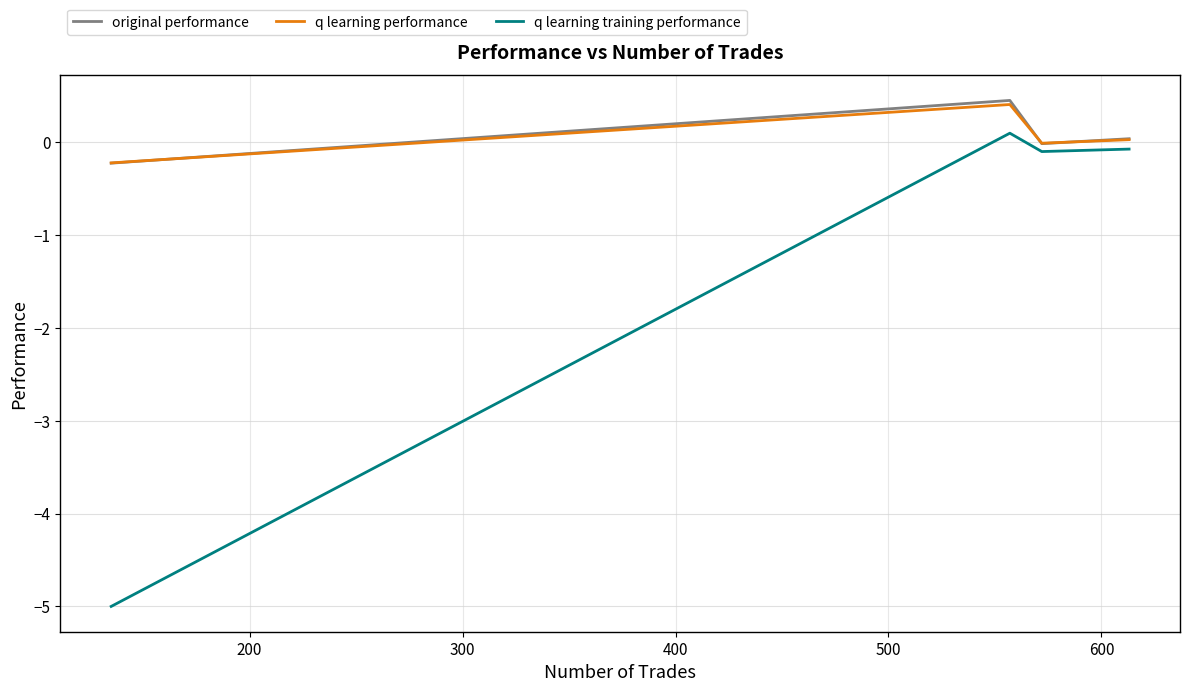

What is the smallest value displayed?

-5.0